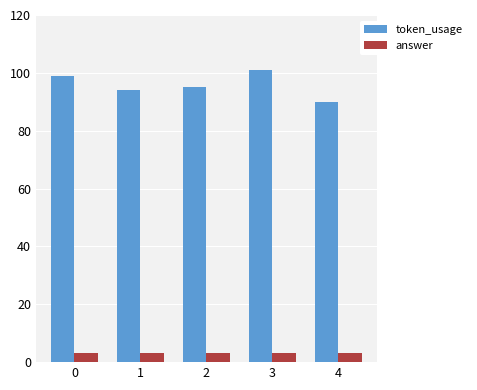

Count the number of categories in the chart.

5